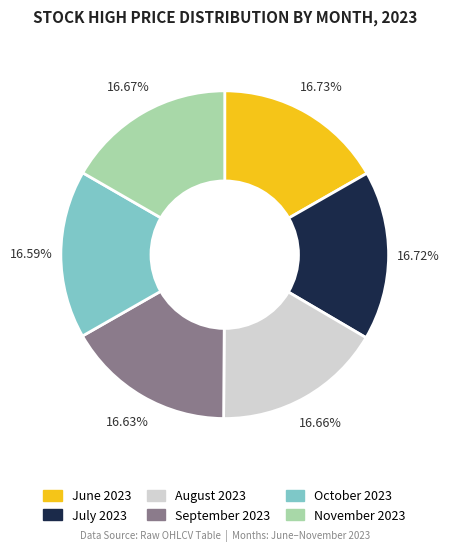

Is the sum of August 2023 and November 2023 greater than half?

No